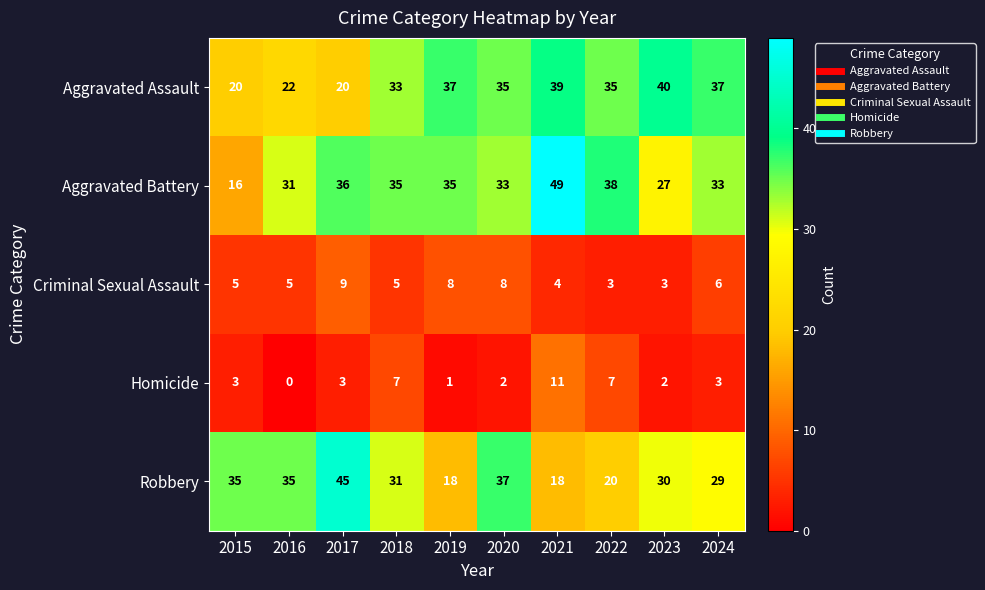

The value of Aggravated Assault at 2016 is 22. True or false?

True